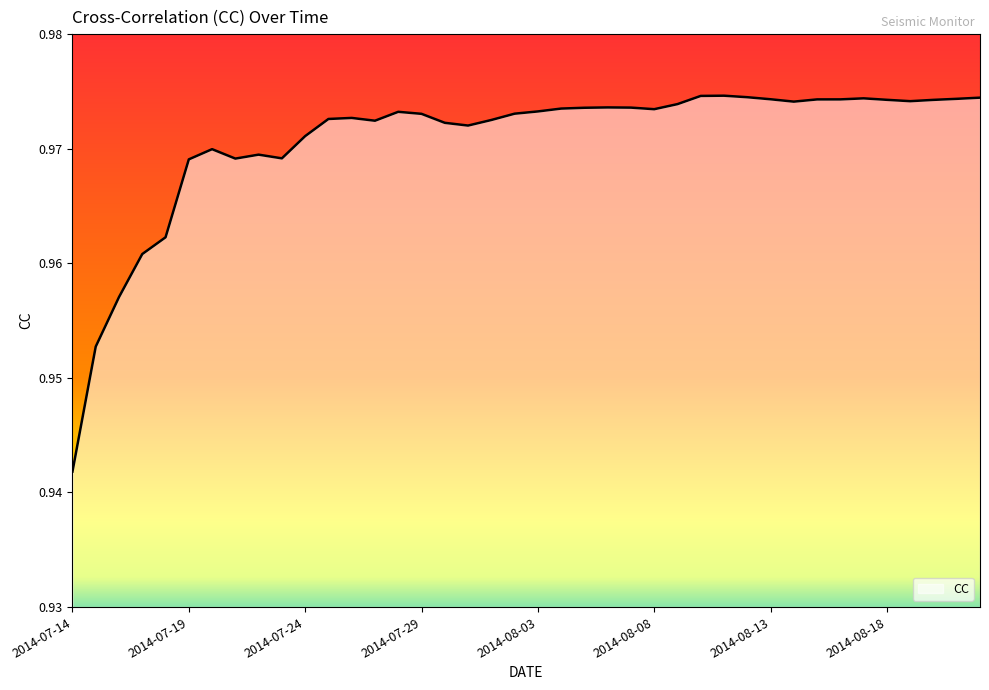

What is the label of the 8th point from the right?

2014-08-15